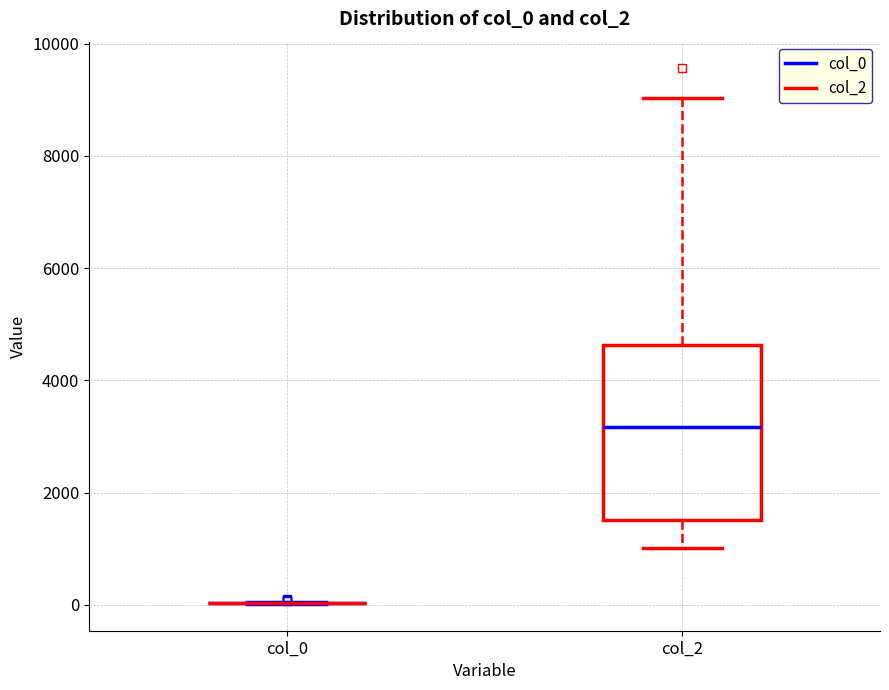

Reading left to right, transcribe this box plot: for each box, give where its median line is, the range the box spans, and where its two whiskers end, as read against the y-axis. The values are not printed on the chart, so give them approximately, as read against the axis.

col_0: box collapsed to a line at 0, whiskers 0 to 0
col_2: median 3200, box 1600 to 4600, whiskers 1000 to 9000